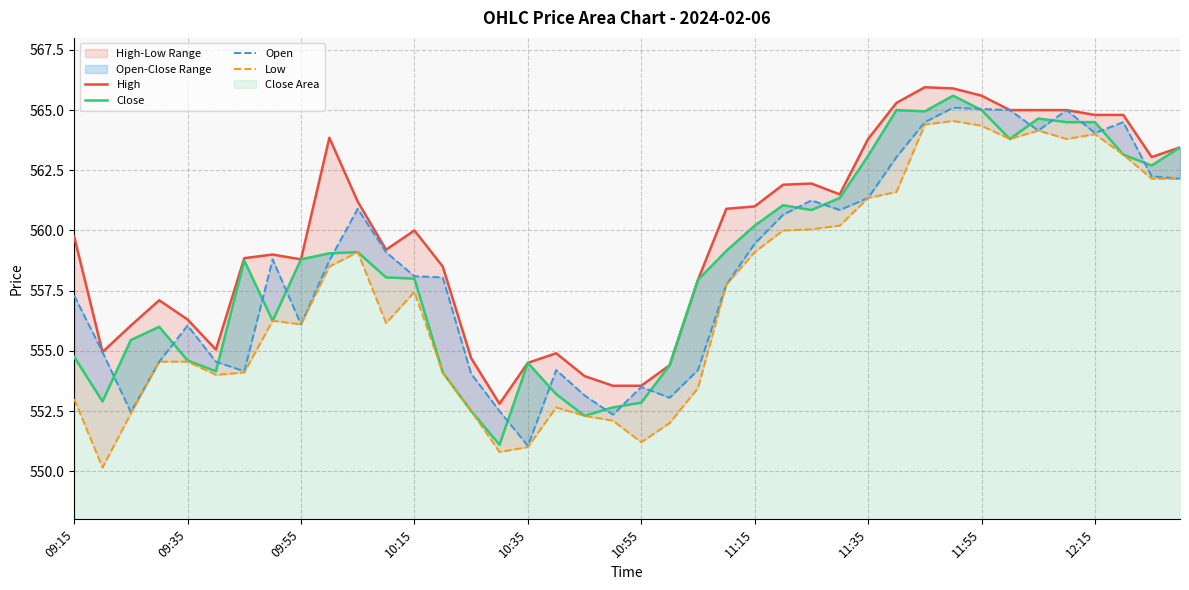

True or false: Low and Close intersect in this chart.

False